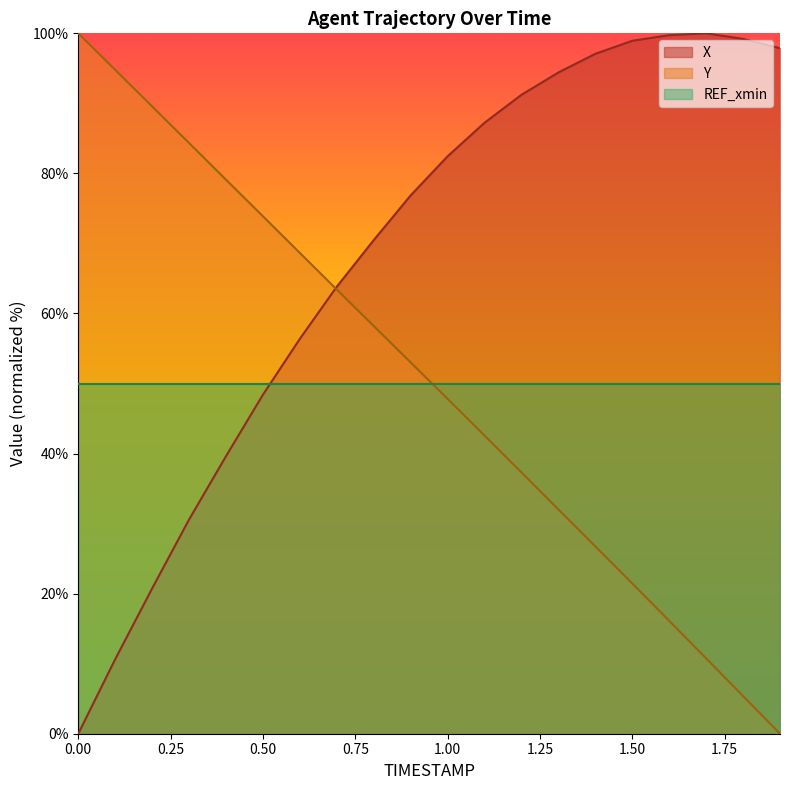

After their last crossing, which series has the higher values: Y or X?

X